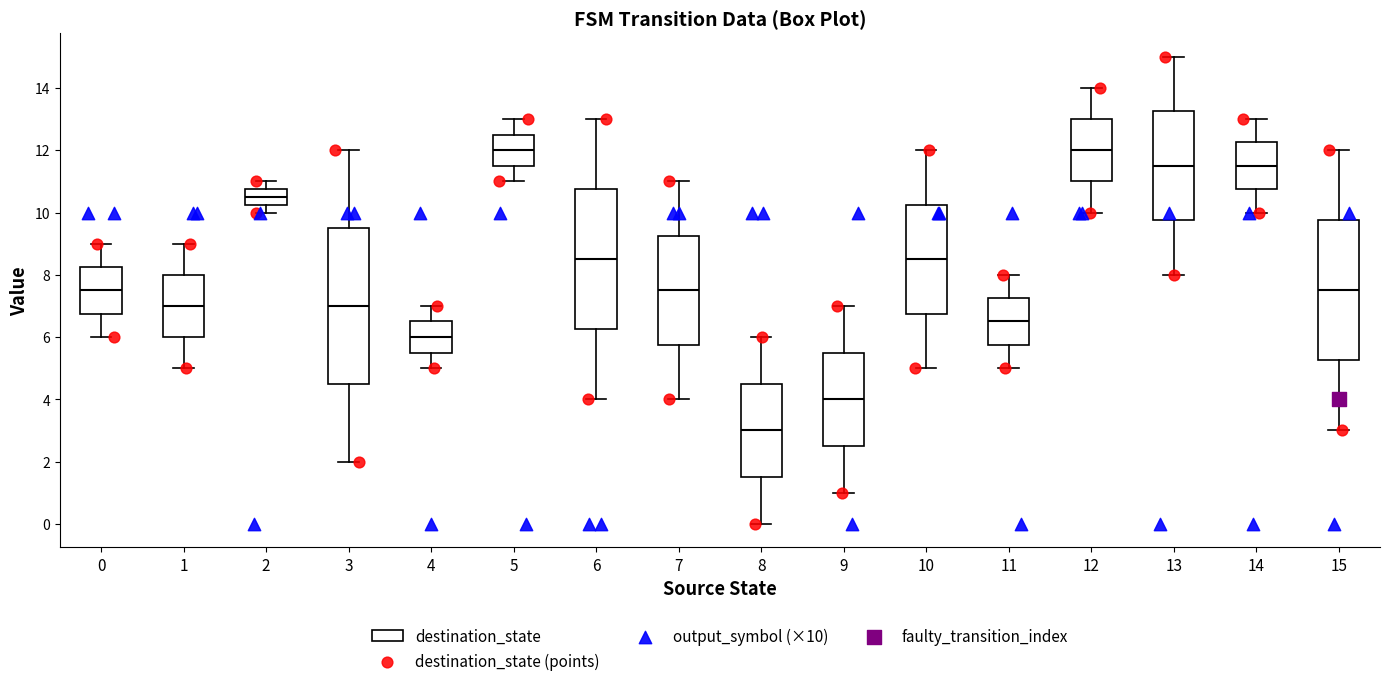

Which box is the tallest, from its lower edge to its upper edge?

3